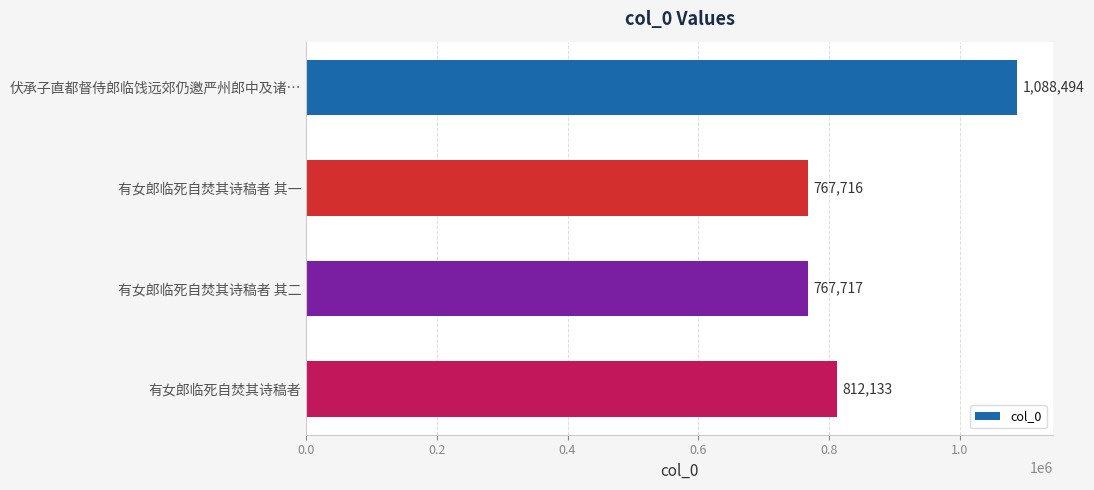

Reading top to bottom, list all the values displayed in this chart.

1088494	767716	767717	812133